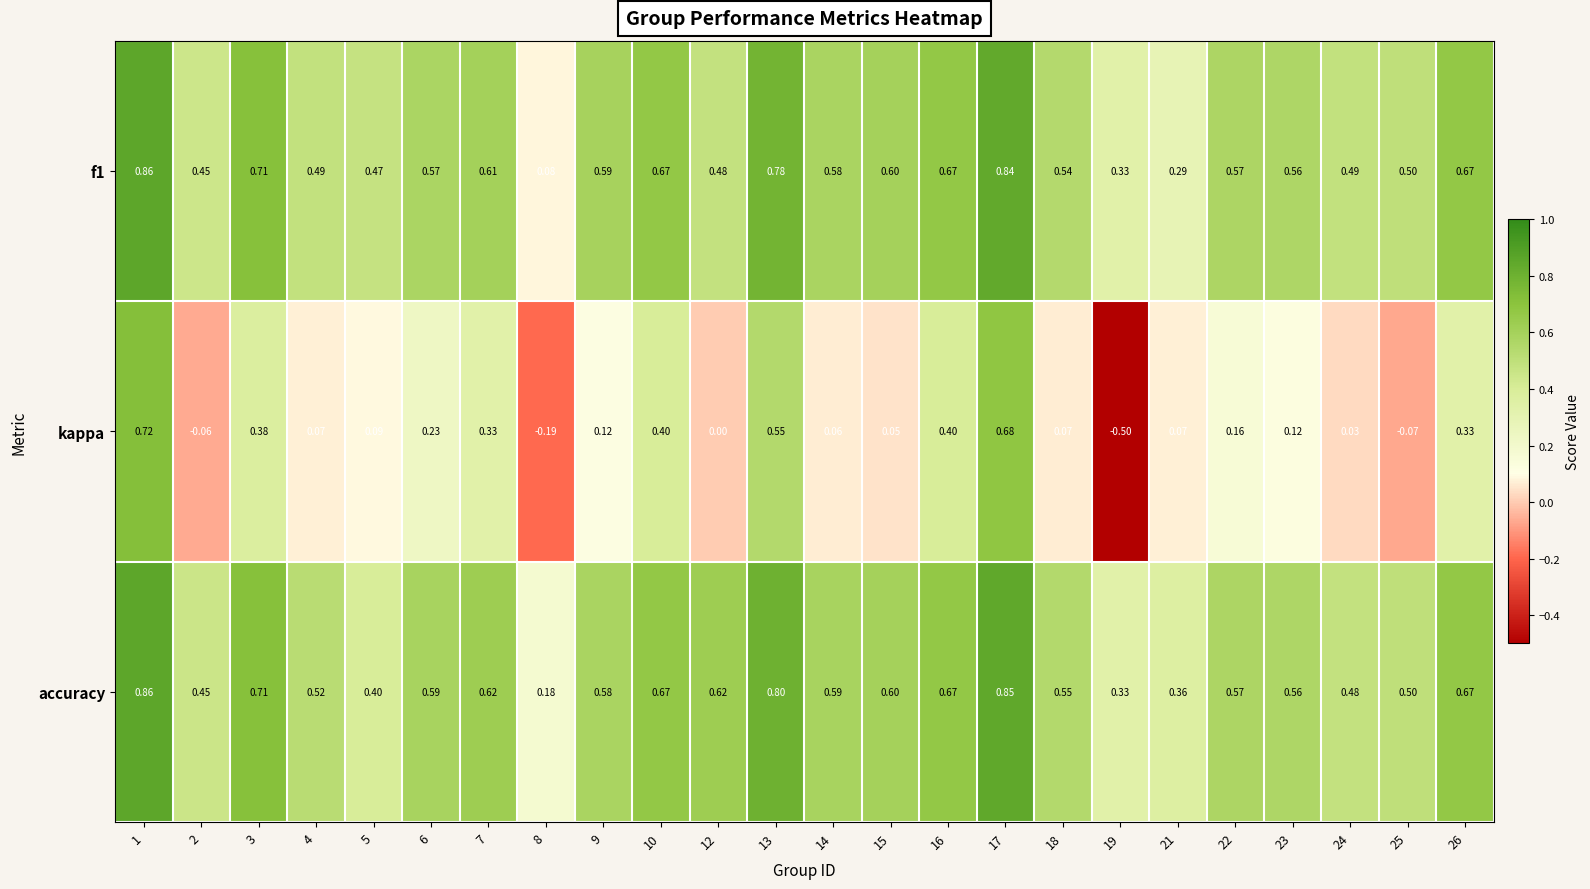

Which series has the widest spread of values?

kappa